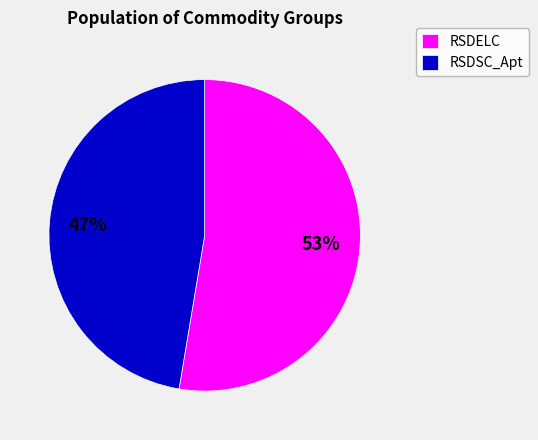

Is there a majority slice in this chart?

Yes